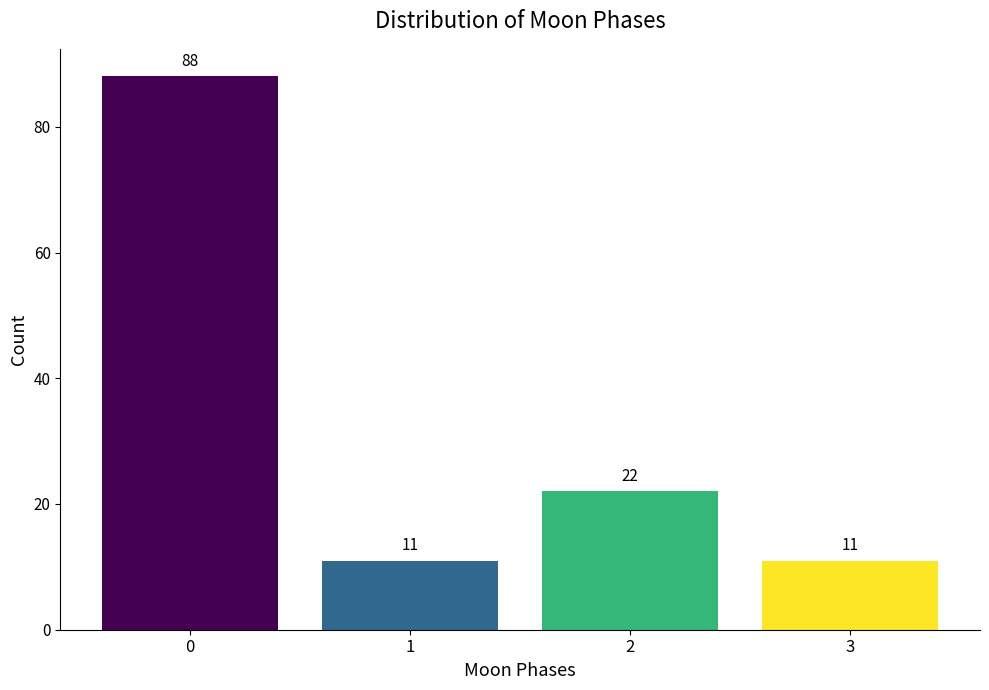

Reading left to right, what are all the values shown in this chart?

88	11	22	11